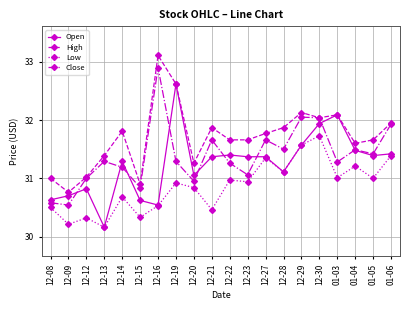

How many distinct data groups are displayed?

4